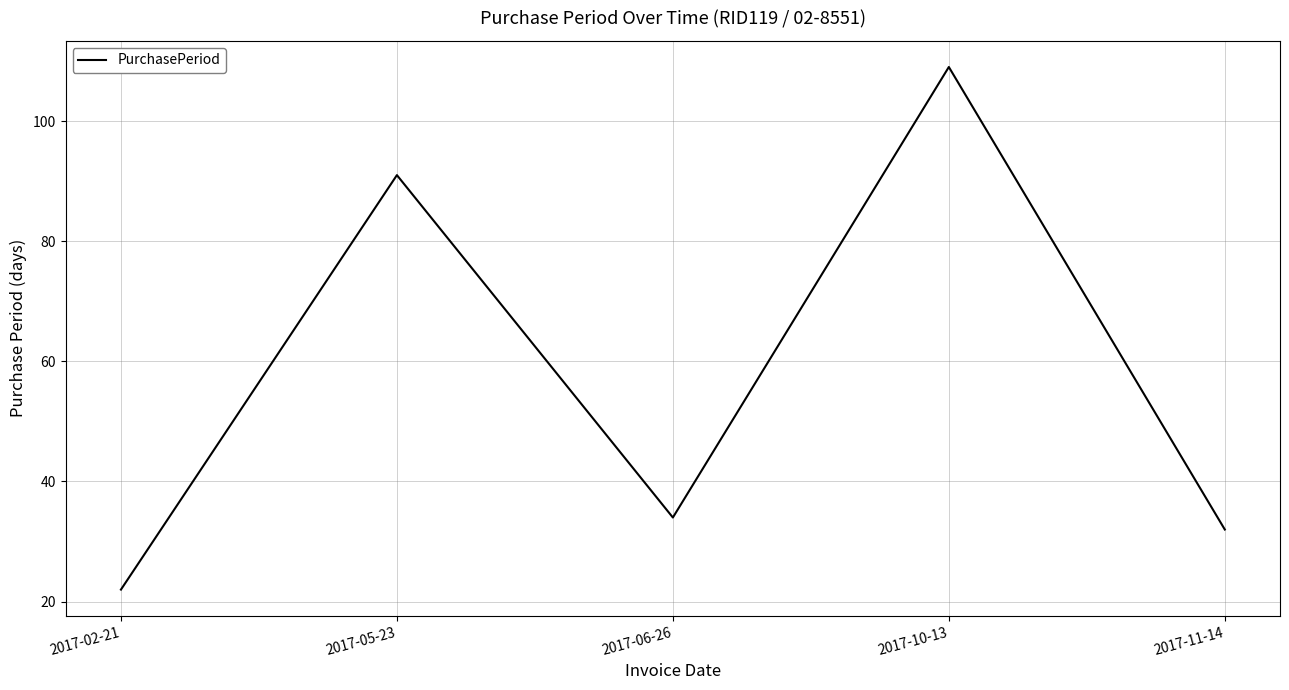

Which label corresponds to the smallest value in the chart?

2017-02-21